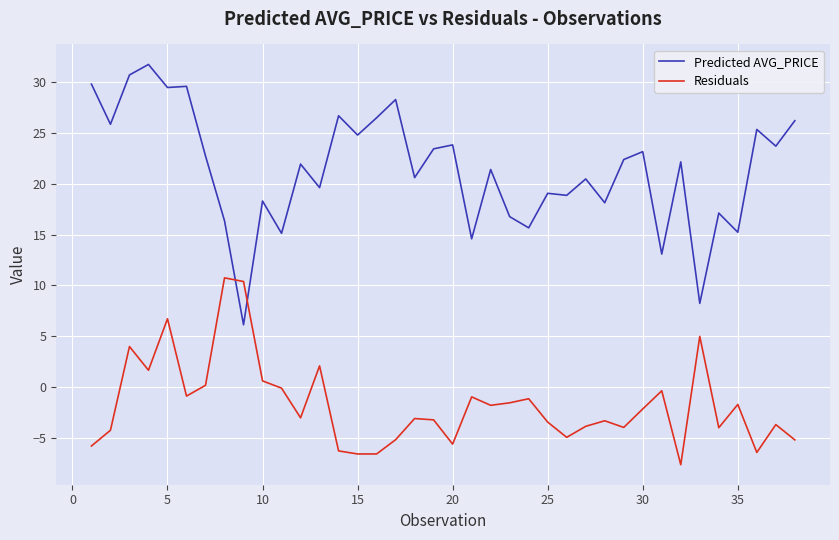

Which series has the largest range (max minus min)?

Predicted AVG_PRICE